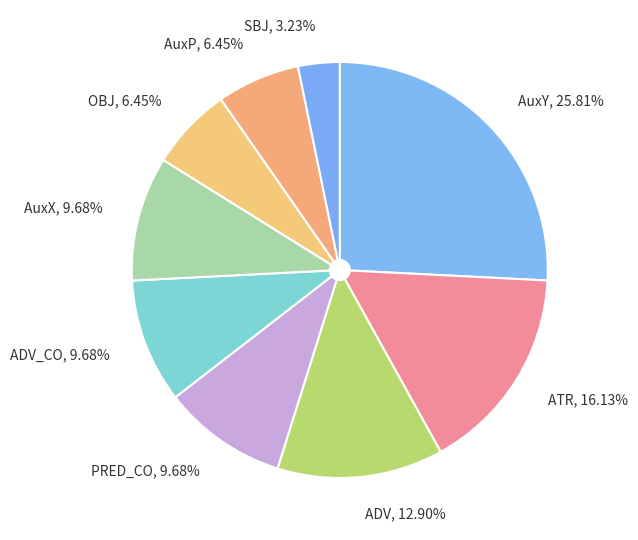

Combined, do AuxP, 6.45% and OBJ, 6.45% account for over 50%?

No